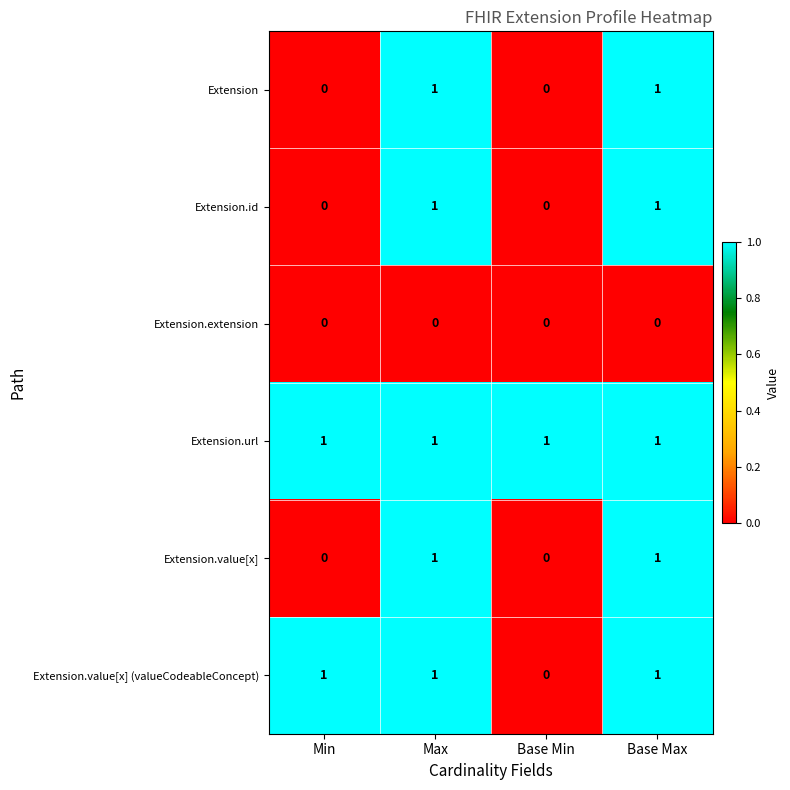

Is the value of Extension.value[x] (valueCodeableConcept) at Max greater than the value of Extension.id at Base Min?

Yes